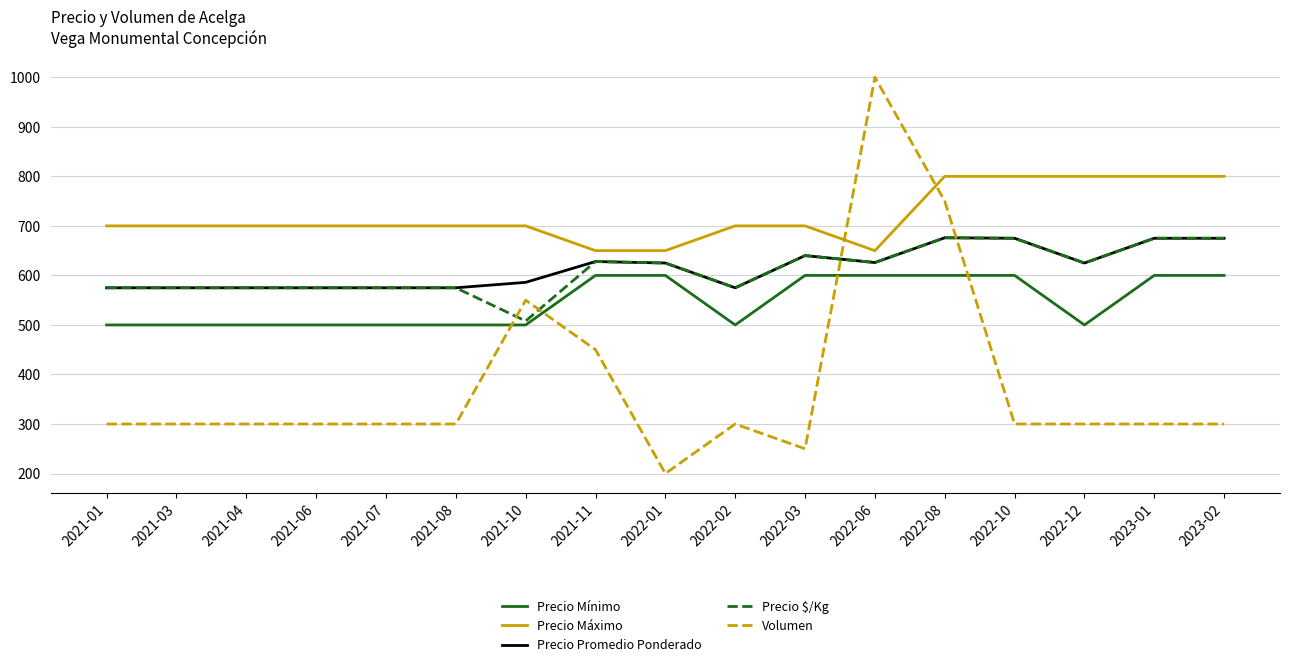

What value does the Precio Promedio Ponderado series have at 2021-07?

575